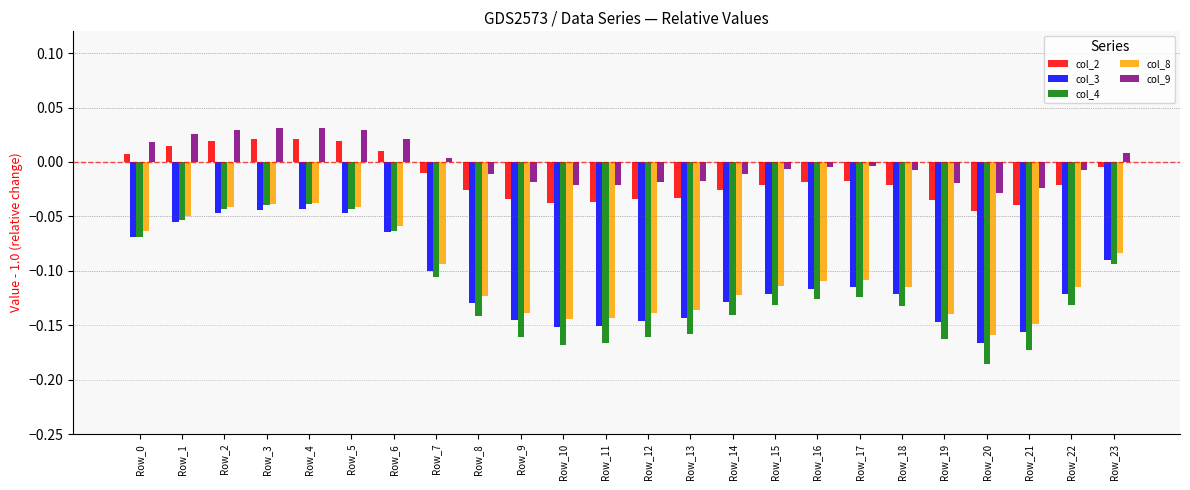

Which category has the lowest value in the col_4 series?

Row_20